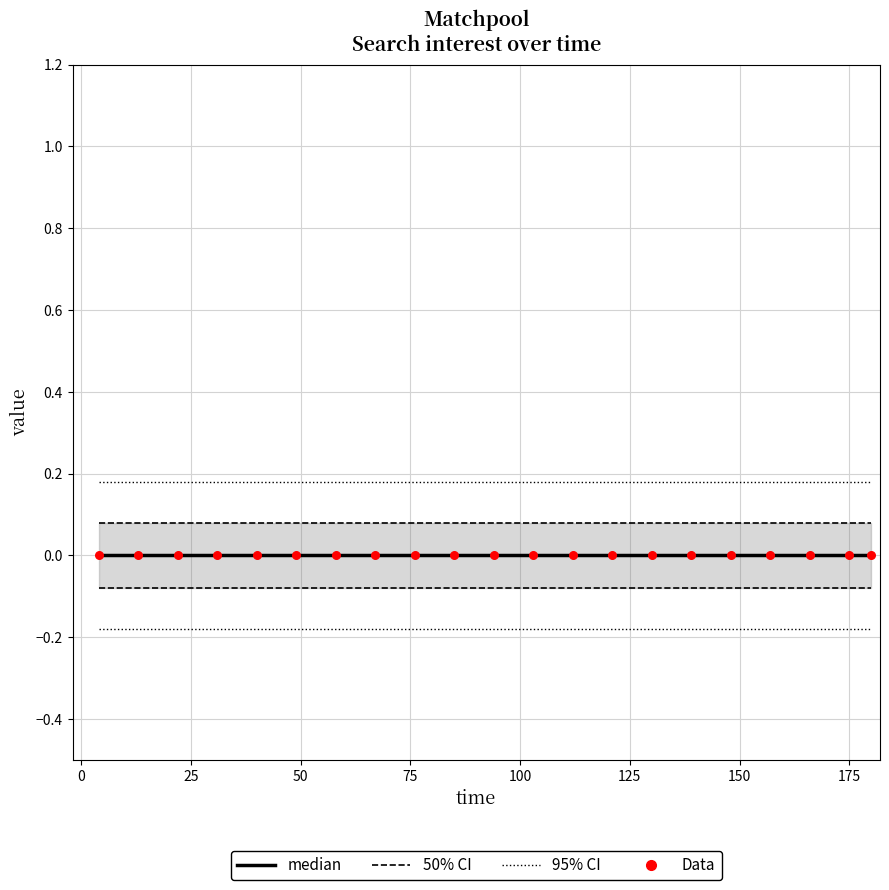

What are all the series names shown in the legend?

median, 50% CI, 95% CI, Data